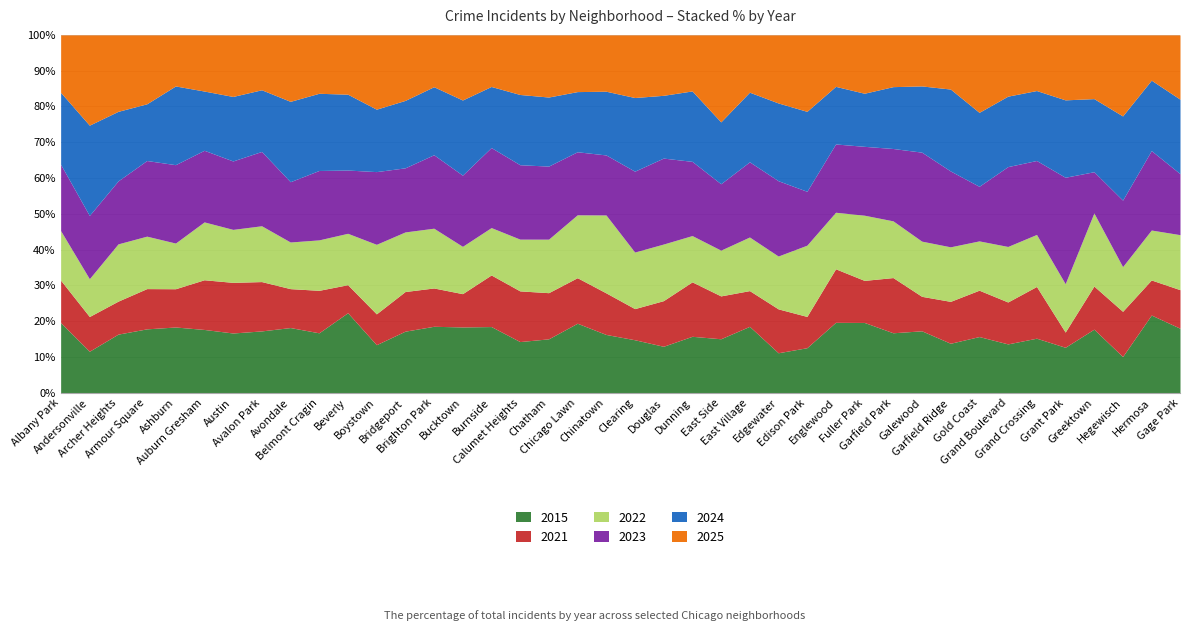

What is the maximum value for 2015?

22.4